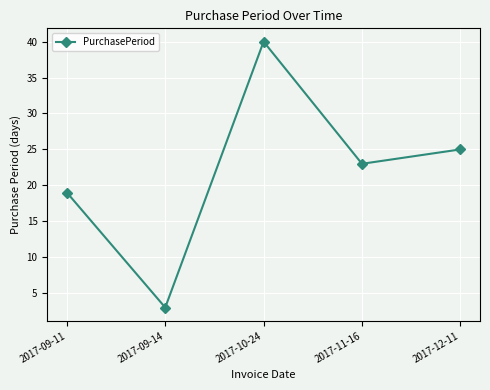

What position from the left is 2017-09-11?

1